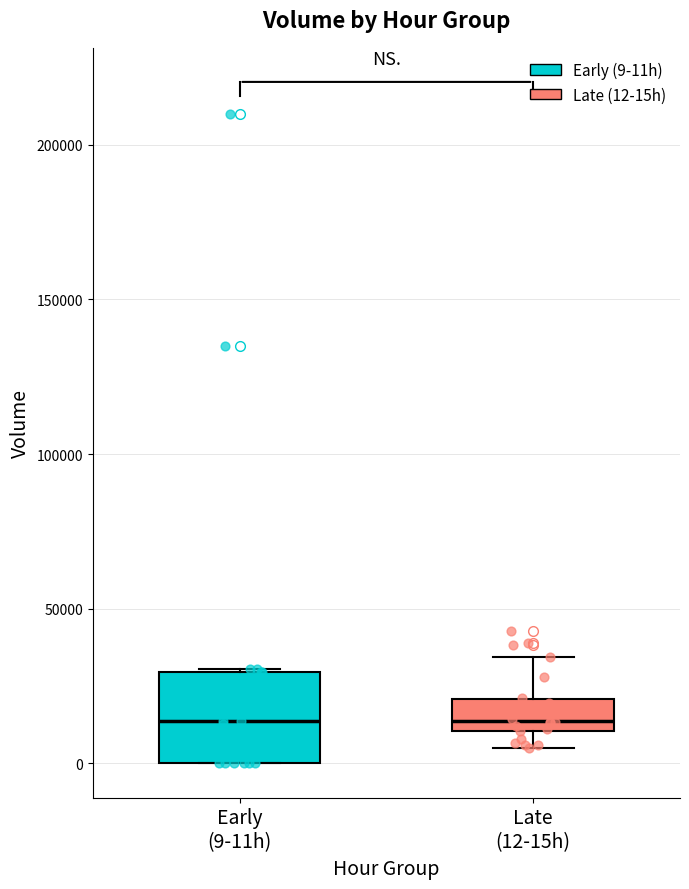

Where is the lower edge of the box for Early (9-11h) on the y-axis? The values are not printed on the chart, so give them approximately, as read against the axis.

0